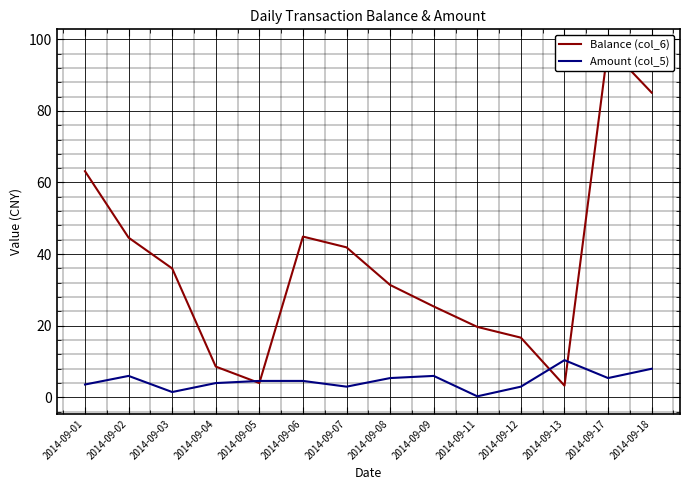

Where do Balance (col_6) and Amount (col_5) first cross each other?

2014-09-04 and 2014-09-05